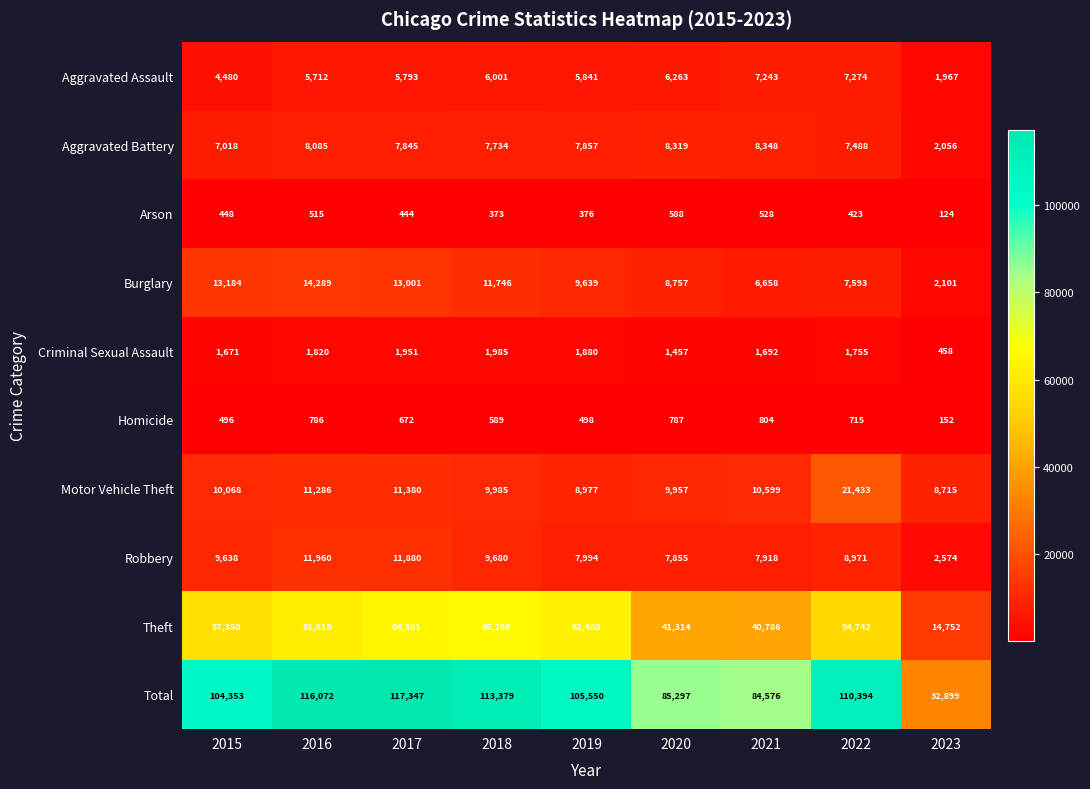

Where is Arson nearest to the value 356?

2018